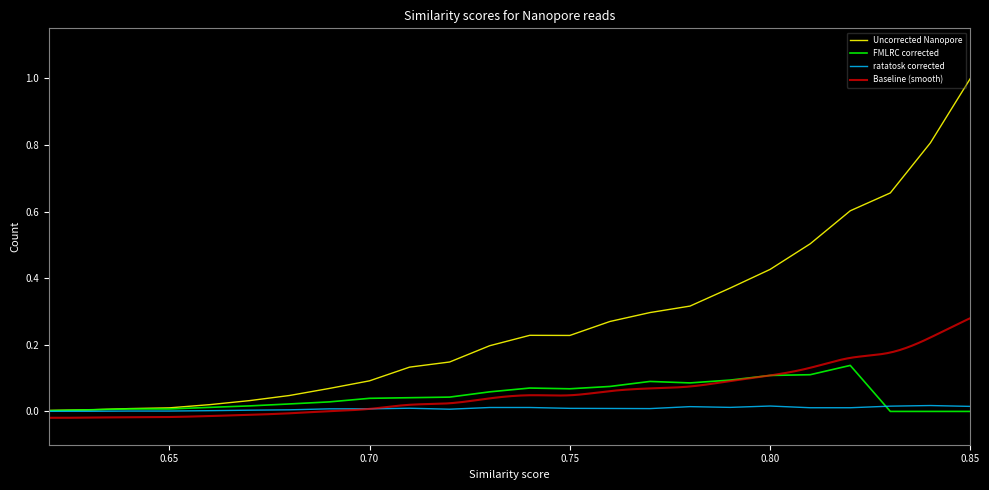

The FMLRC corrected series shows 0.0 at 0.85. True or false?

True